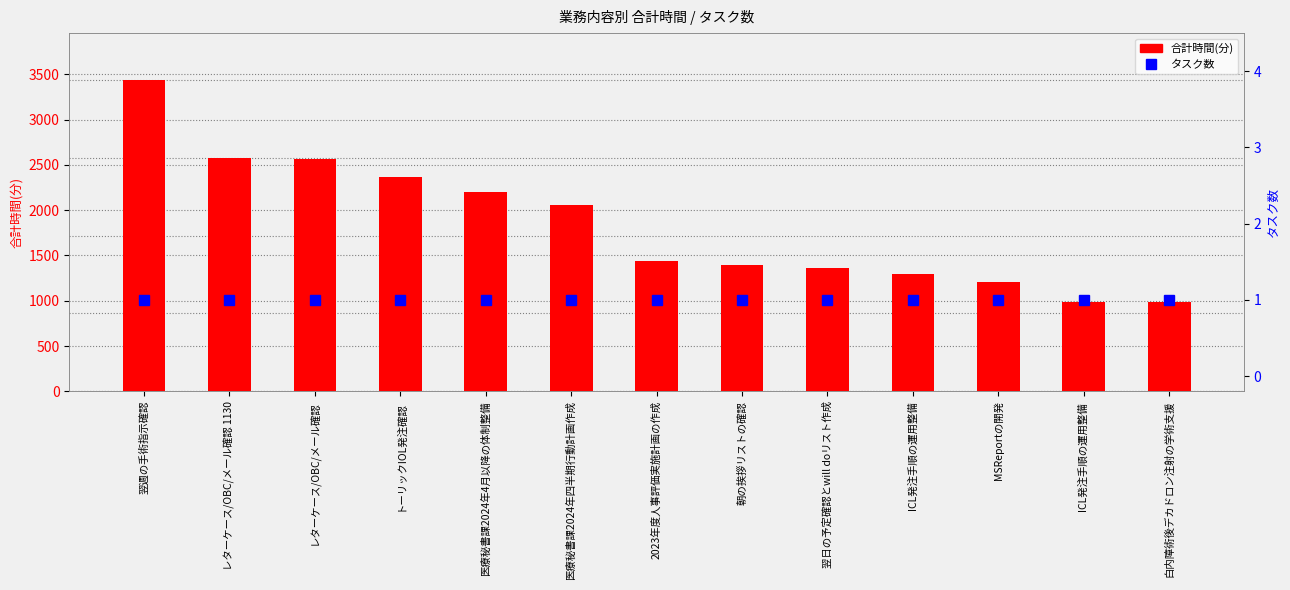

Is it true that タスク数 equals 1 at レターケース/OBC/メール確認?

False